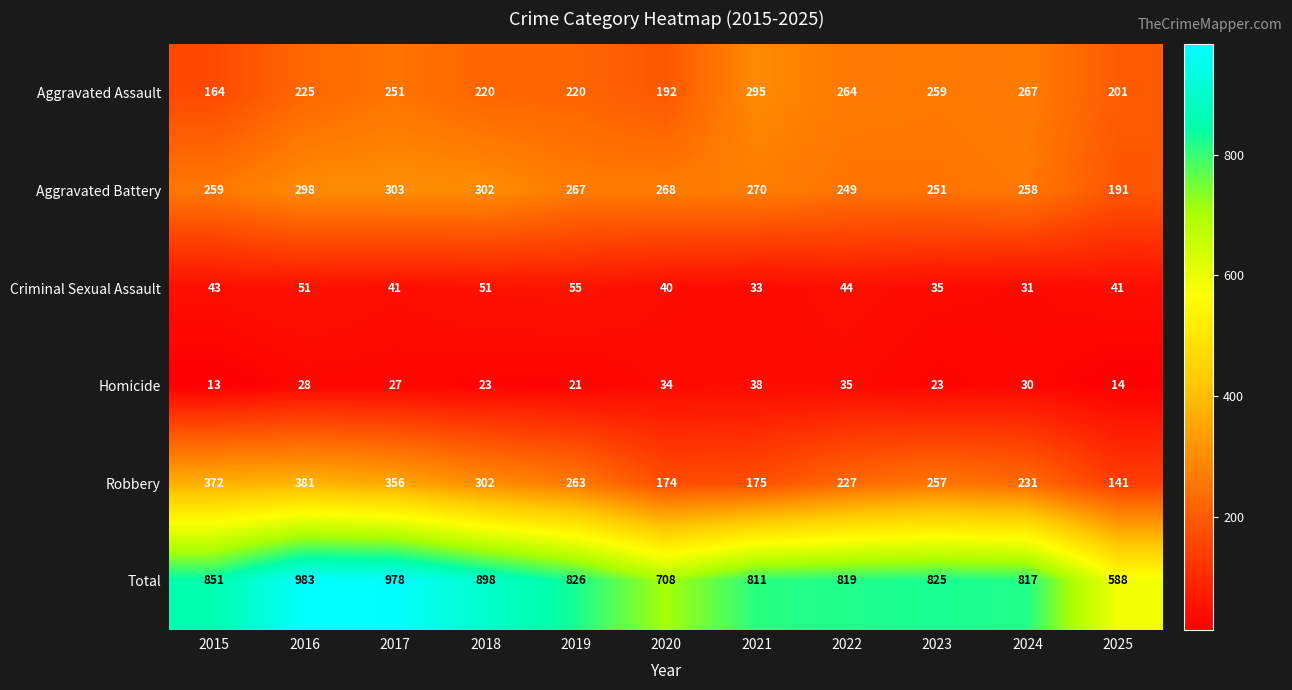

Which series has the widest spread of values?

Total